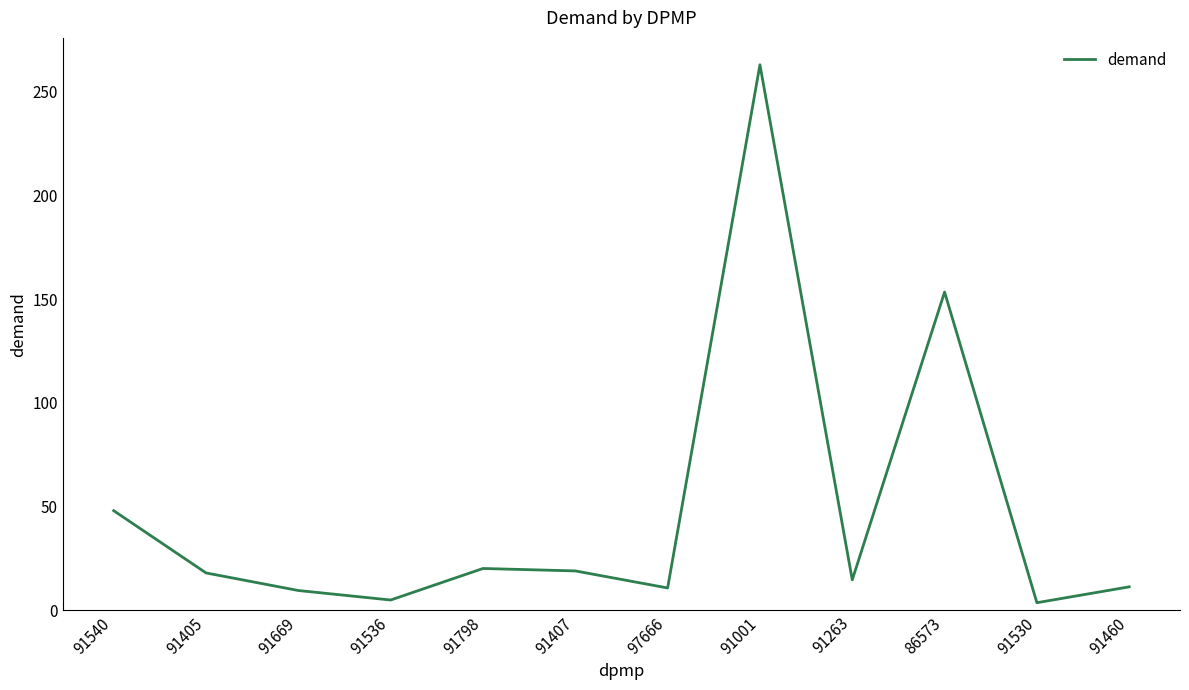

Which category has the highest value across all series?

91001